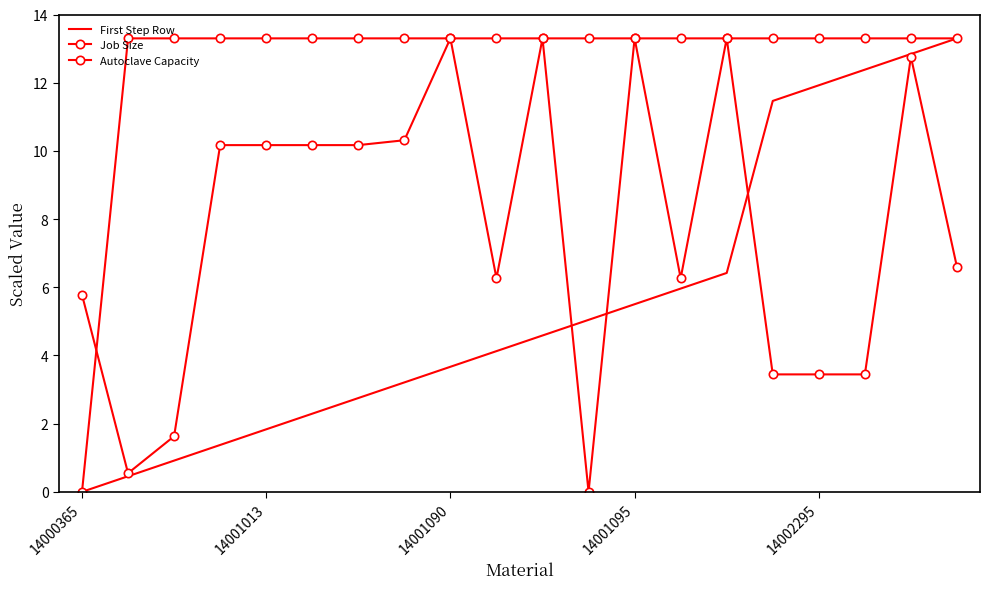

Reading left to right, what are all the values shown in this chart?

First Step Row: 0.0	0.5	0.9	1.4	1.8	2.3	2.8	3.2	3.7	4.1	4.6	5.0	5.5	6.0	6.4	11.5	11.9	12.4	12.8	13.3
Job Size: 5.8	0.5	1.6	10.2	10.2	10.2	10.2	10.3	13.3	6.3	13.3	0.0	13.3	6.3	13.3	3.4	3.4	3.4	12.8	6.6
Autoclave Capacity: 0.0	13.3	13.3	13.3	13.3	13.3	13.3	13.3	13.3	13.3	13.3	13.3	13.3	13.3	13.3	13.3	13.3	13.3	13.3	13.3